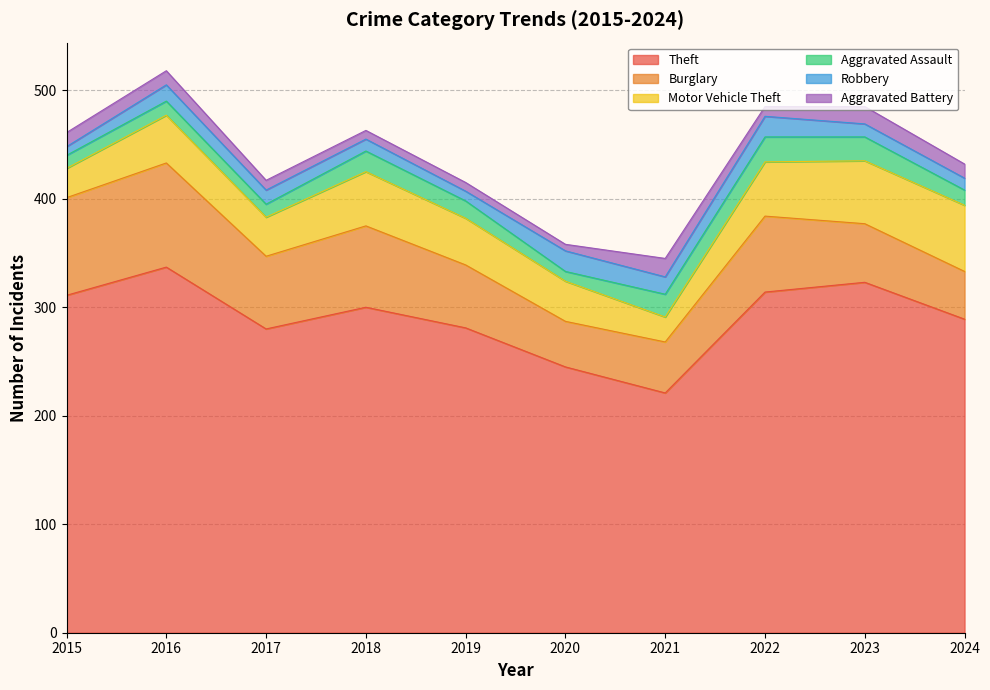

Is it true that Burglary equals 70 at 2022?

True